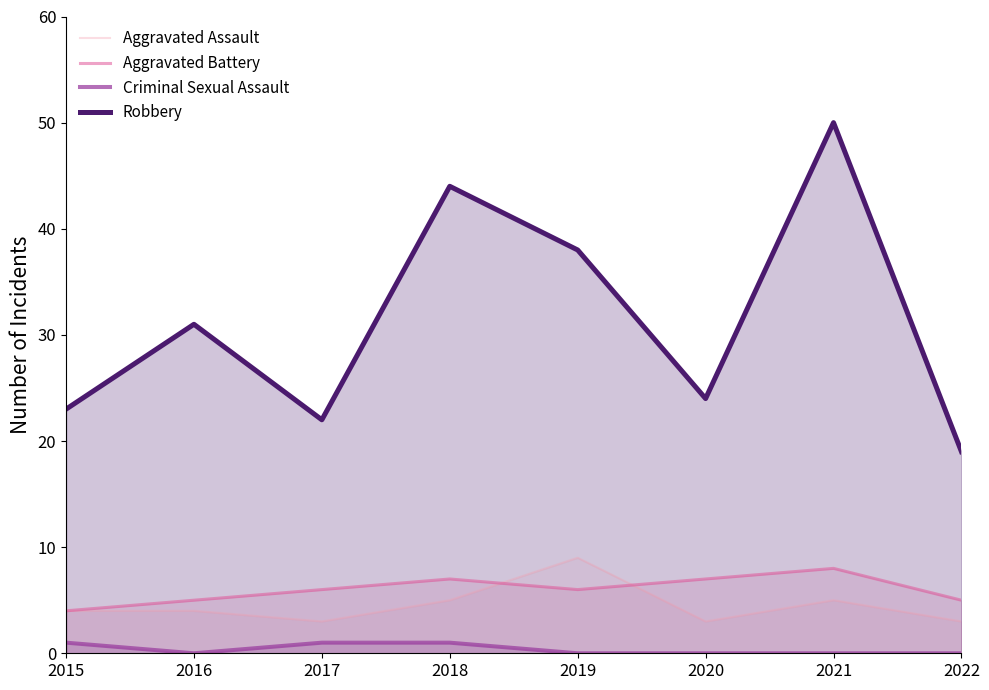

Does the chart have visible grid lines?

No